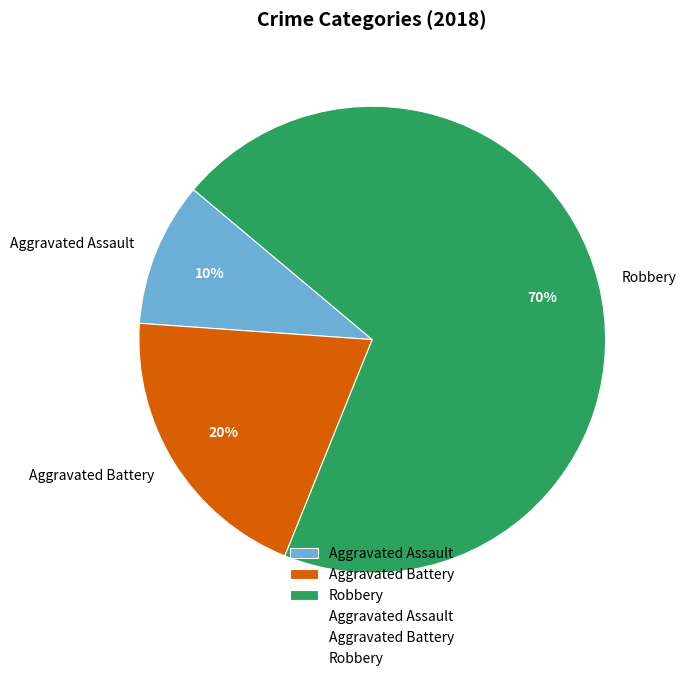

To the nearest percent, what is the average slice percentage?

33%